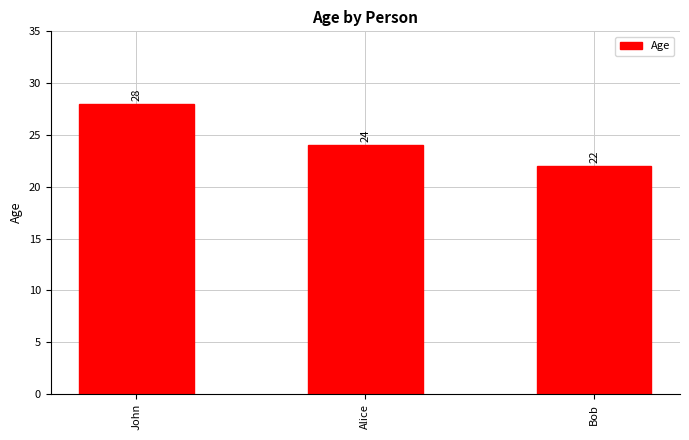

At which category does the chart reach its peak across all series?

John